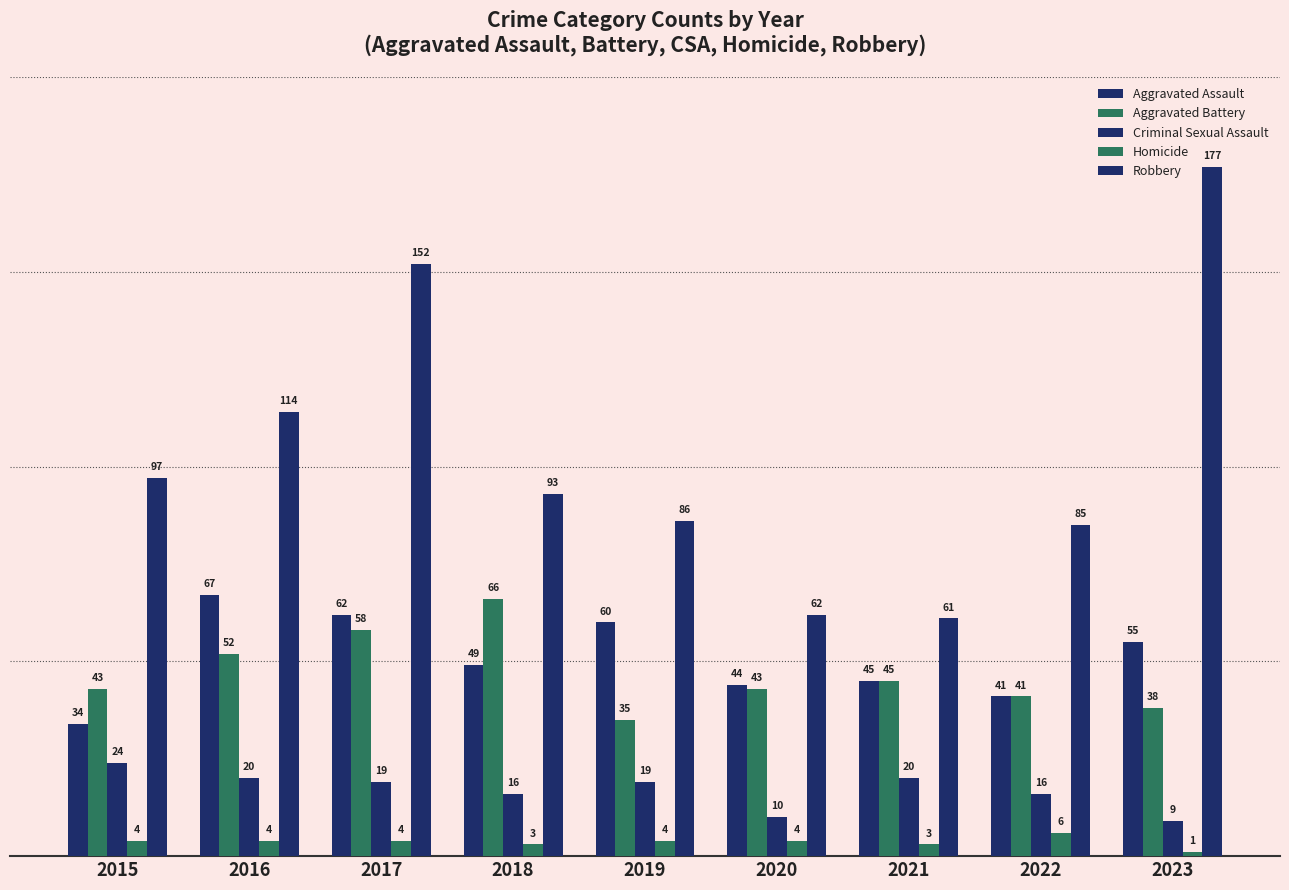

How many data points in Robbery are less than 93?

4